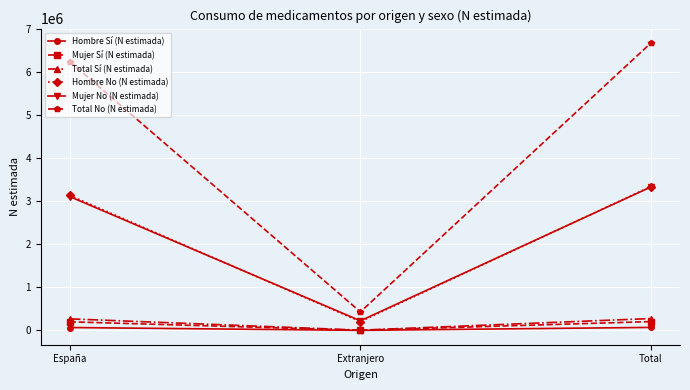

The value of Mujer Sí (N estimada) at España is 201645. True or false?

True